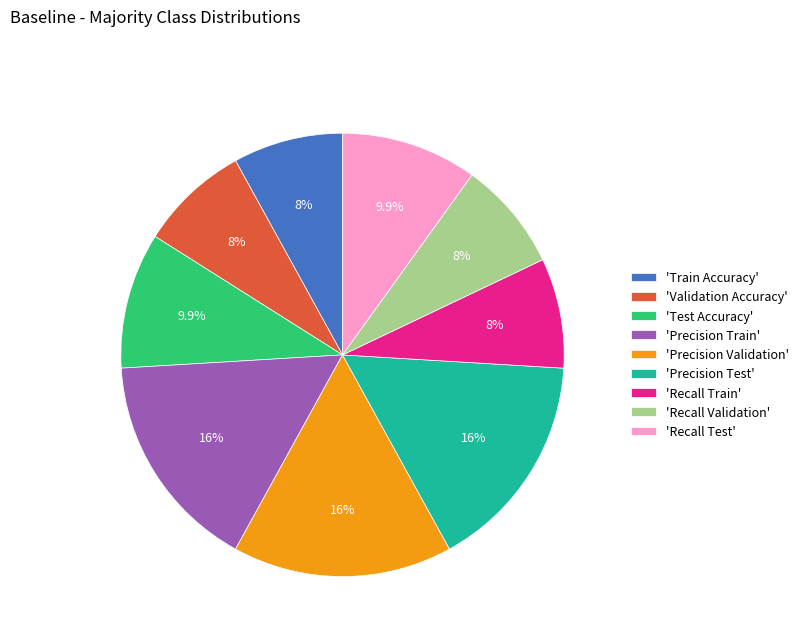

How many slices are in this pie chart?

9